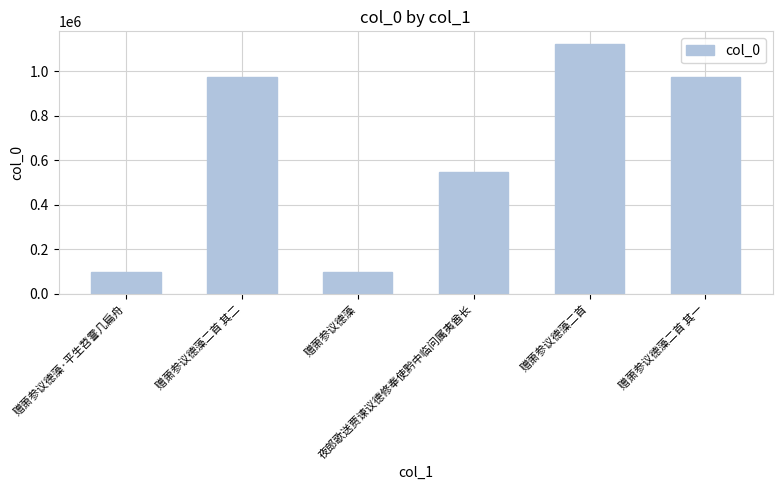

What is the value of the 6th bar from the left?

973599